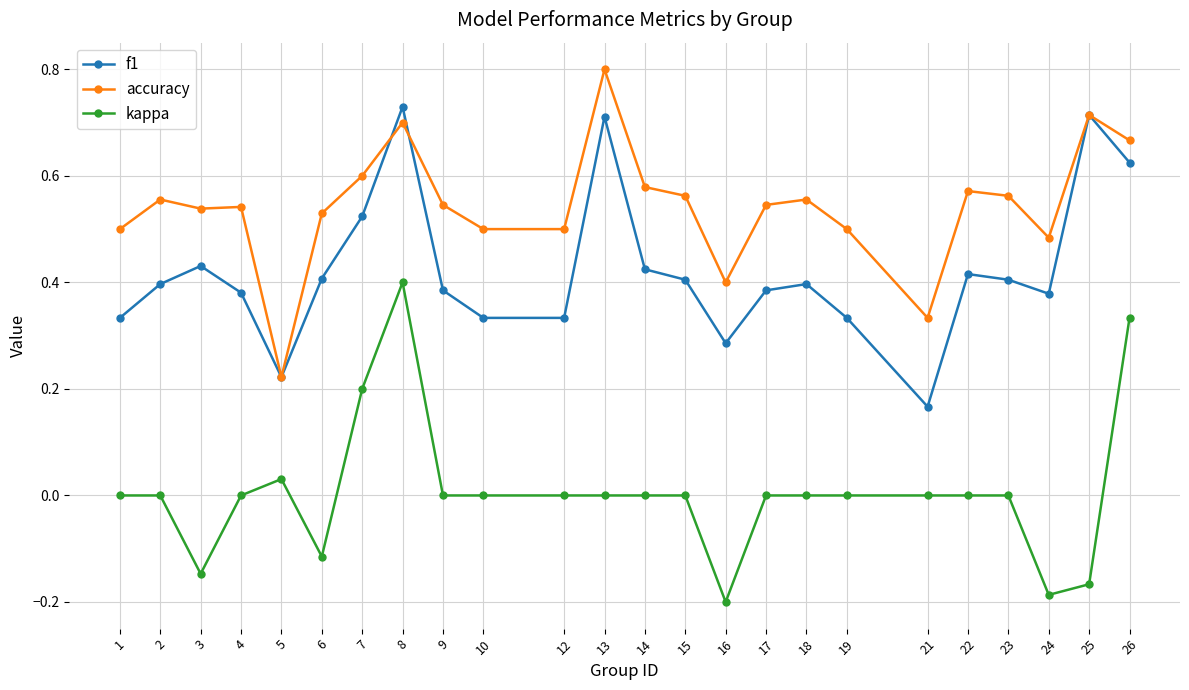

How many accuracy values are between 0 and 1?

24